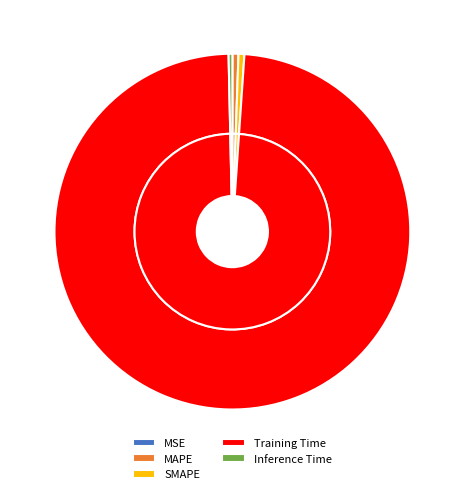

Rank the categories by value from highest to lowest.

Training Time, MAPE, SMAPE, Inference Time, MSE